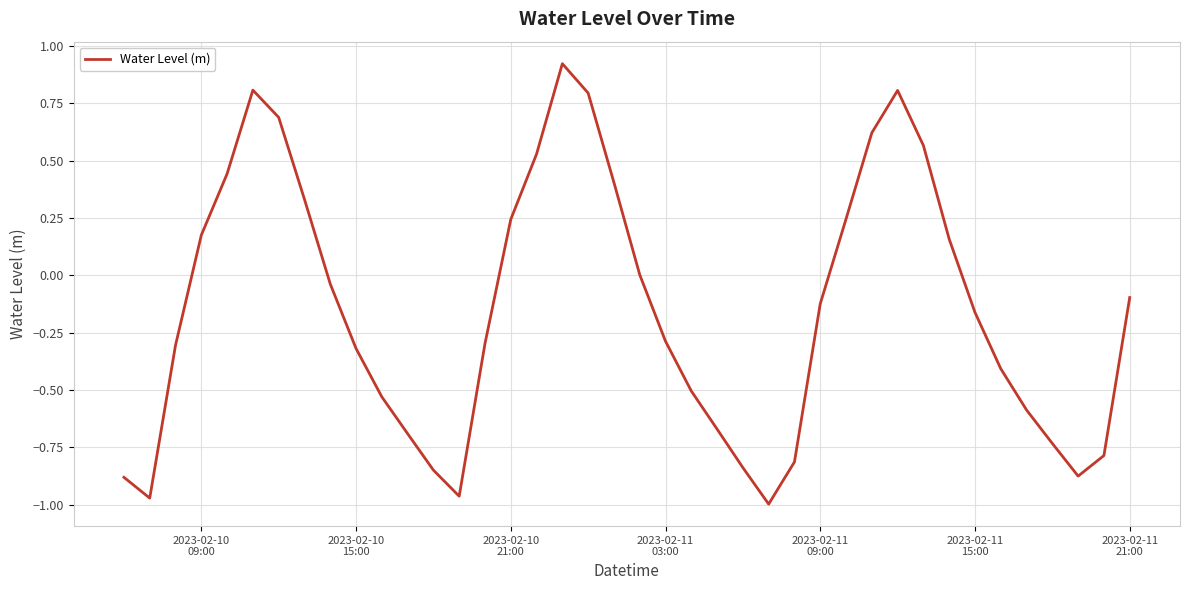

Does the chart have visible grid lines?

Yes